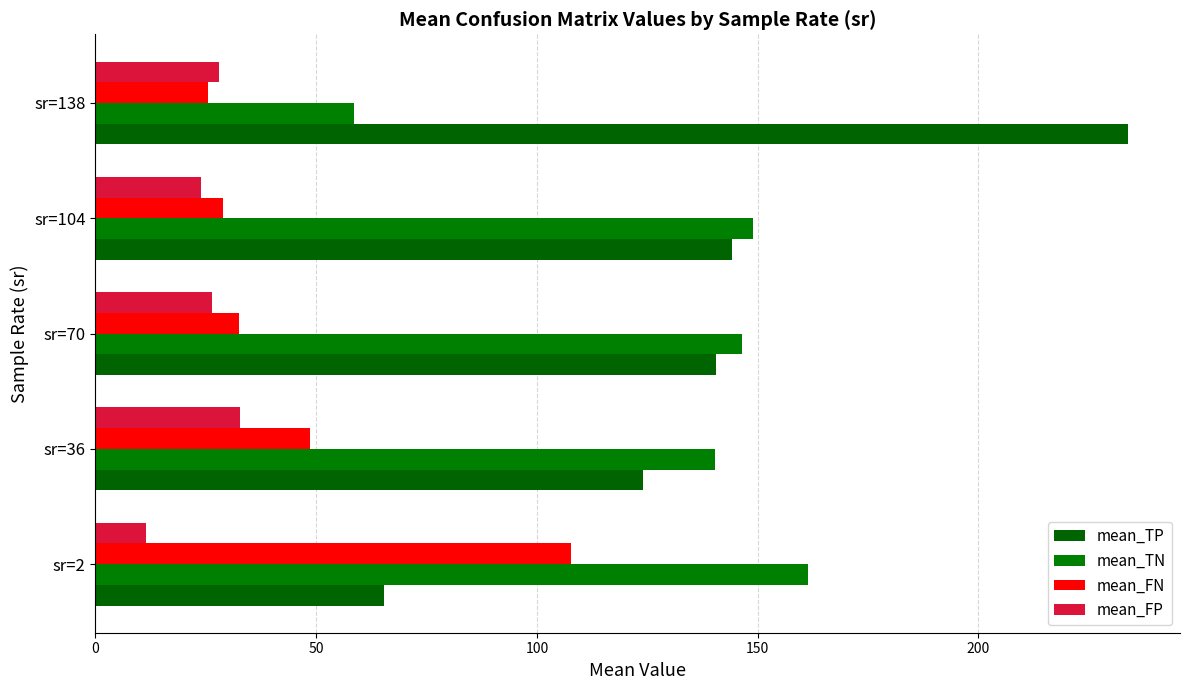

How many data points in mean_TP are above 140?

3